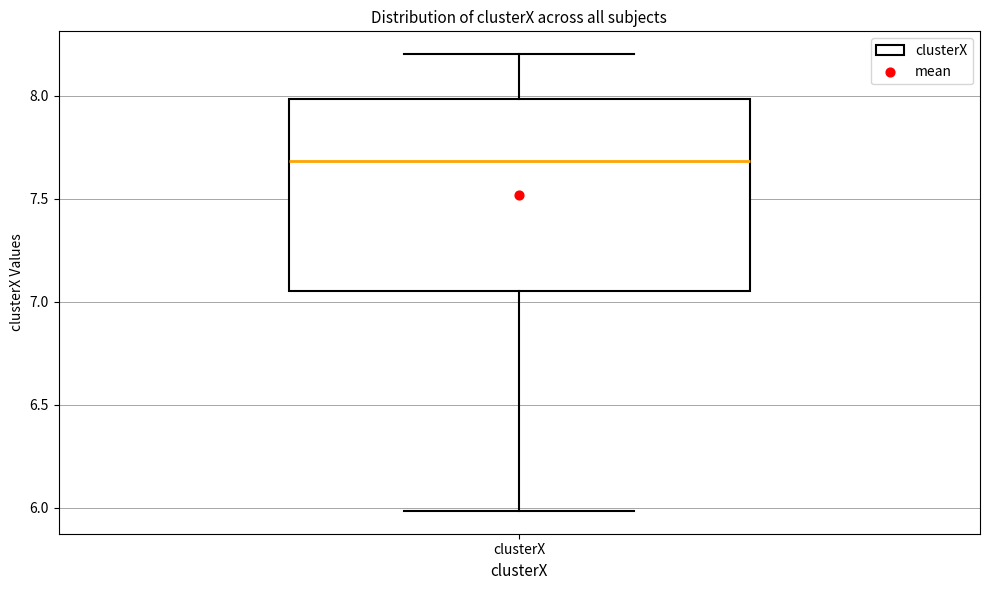

Transcribe this box plot: give where the median line is, the range the box spans, and where the two whiskers end, as read against the y-axis. The values are not printed on the chart, so give them approximately, as read against the axis.

median 7.70, box 7.05 to 8.00, whiskers 6.00 to 8.20